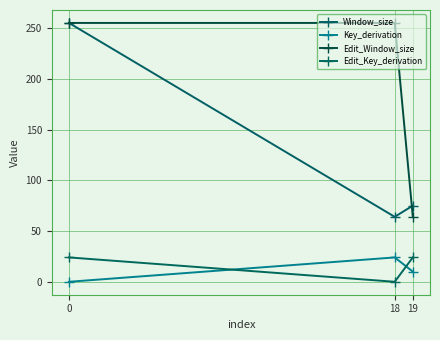

What is the sum of the Key_derivation values at 19 and 0?

10